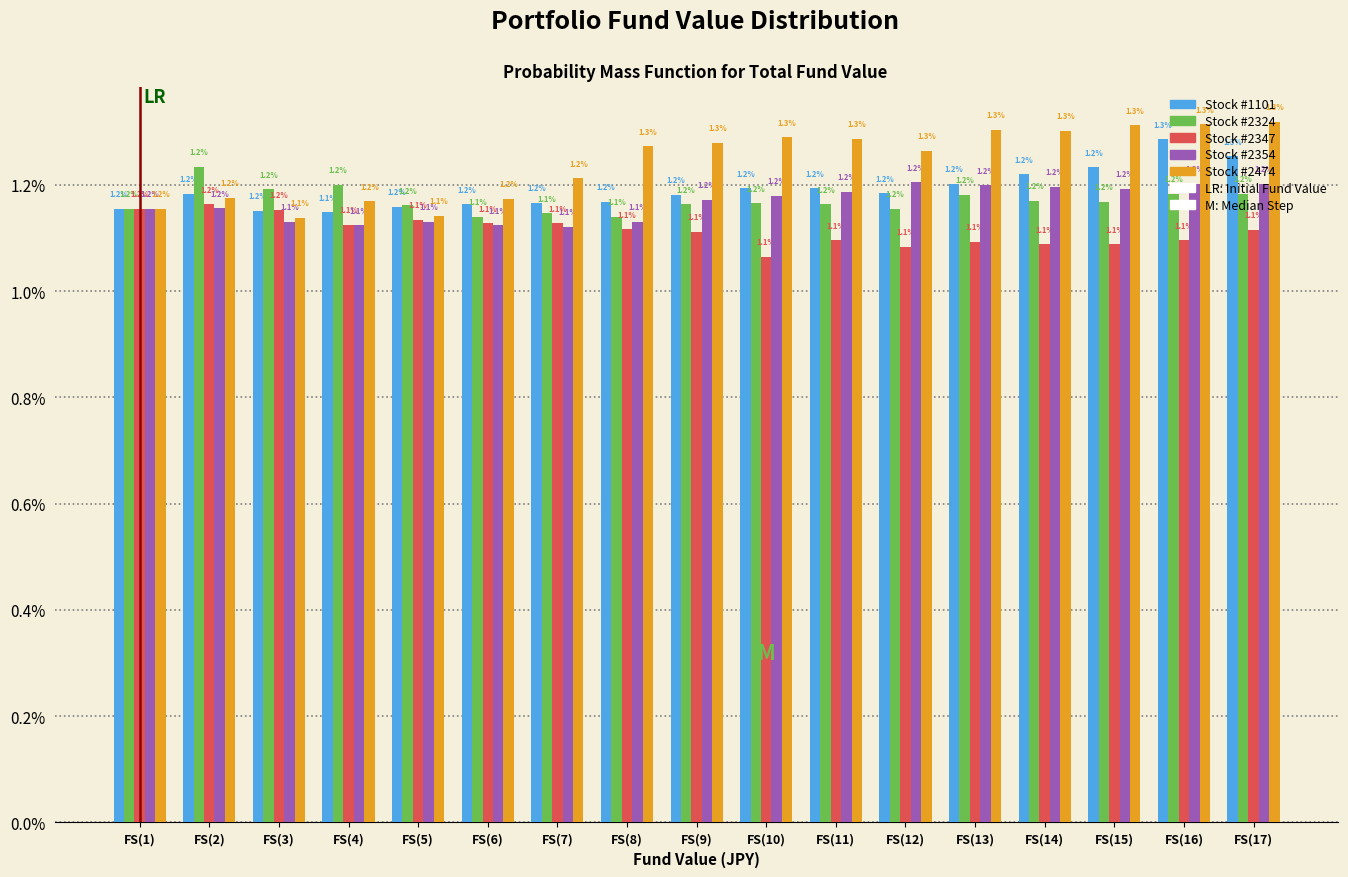

Read the Stock #1101 value at FS(10).

1.2